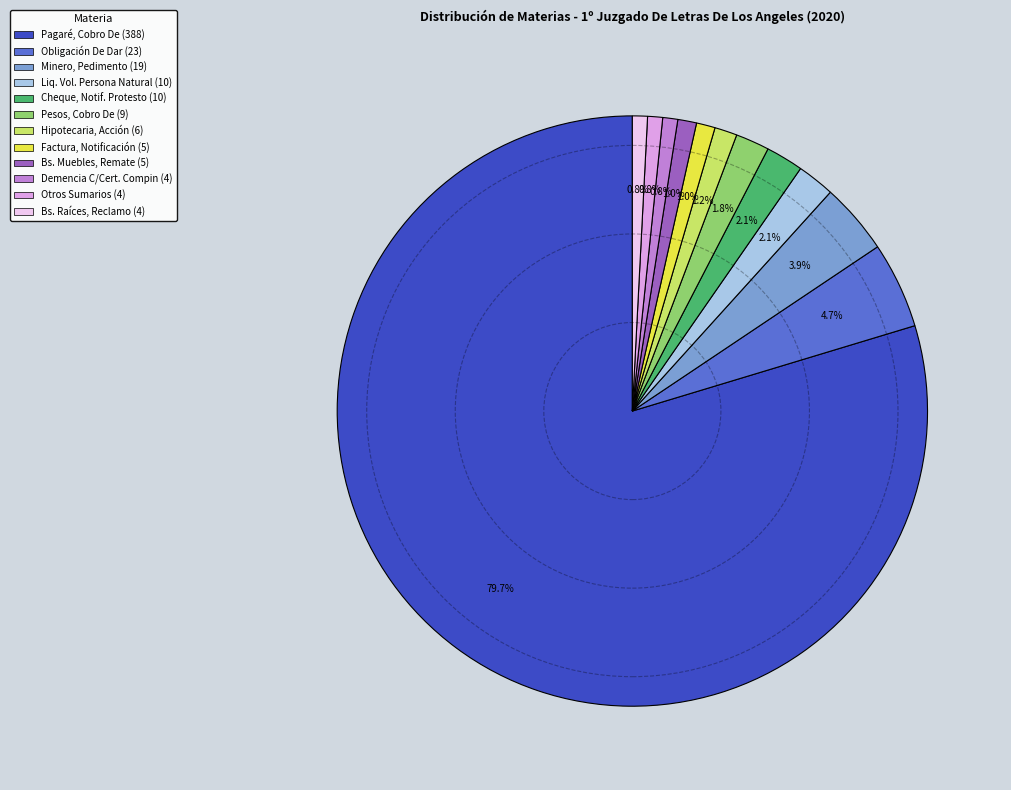

Does any single category account for the majority?

Yes